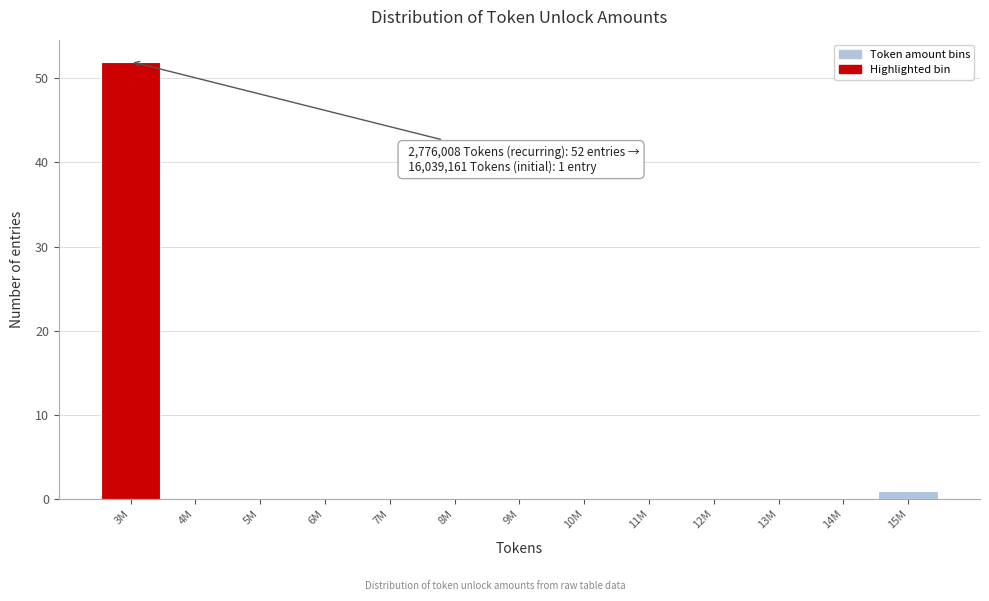

Reading left to right, transcribe all the data shown in this chart.

3M=52	4M=0	5M=0	6M=0	7M=0	8M=0	9M=0	10M=0	11M=0	12M=0	13M=0	14M=0	15M=1